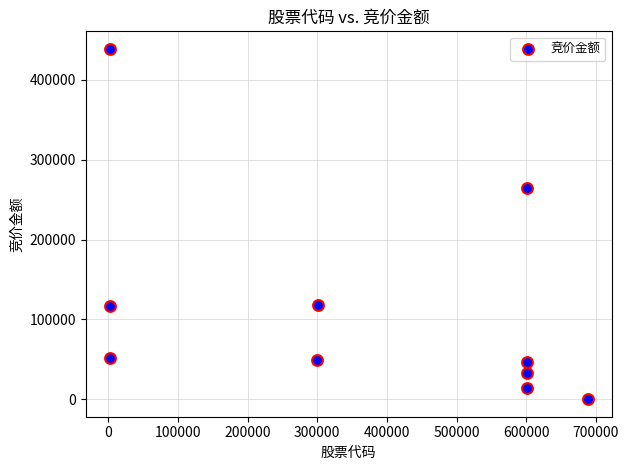

What Y value in the scatter plot is closest to 219417?

264362